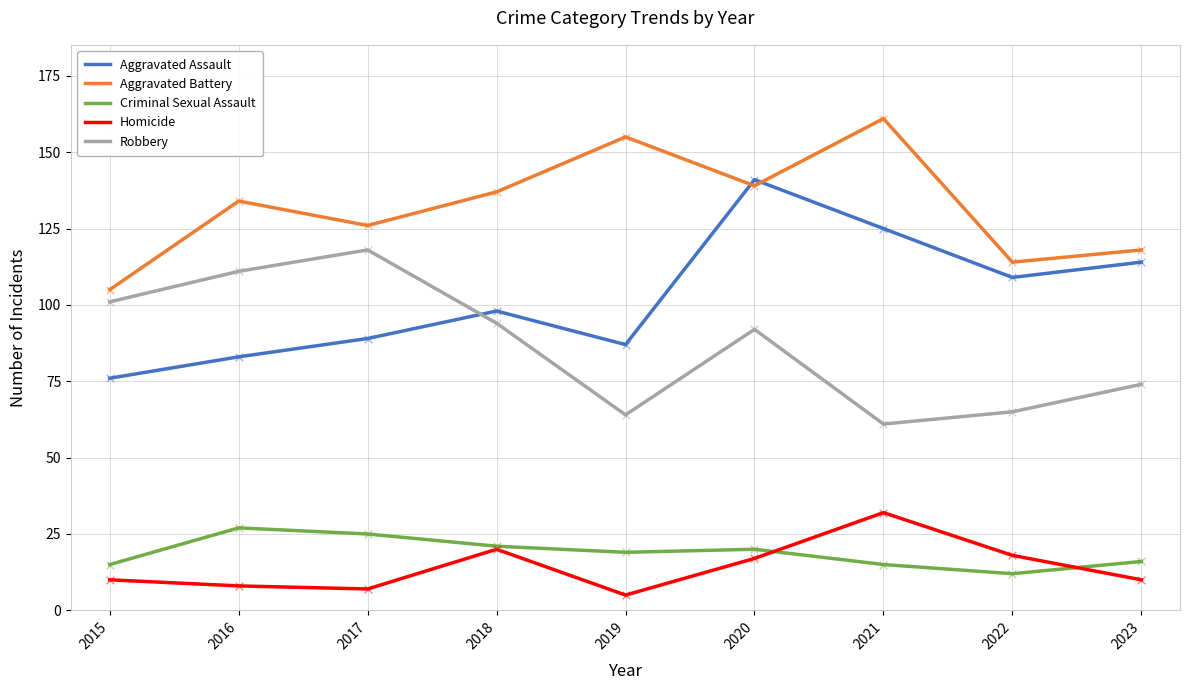

What are all the series names shown in the legend?

Aggravated Assault, Aggravated Battery, Criminal Sexual Assault, Homicide, Robbery